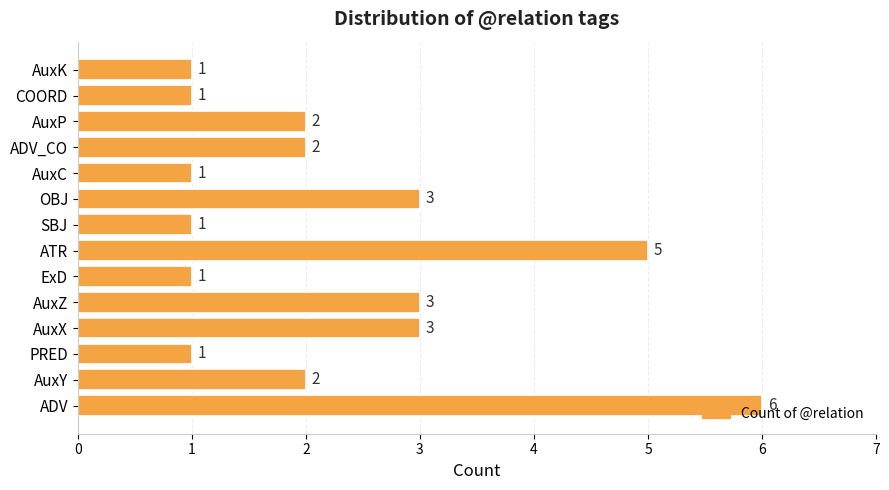

Which label corresponds to the largest value in the chart?

ADV